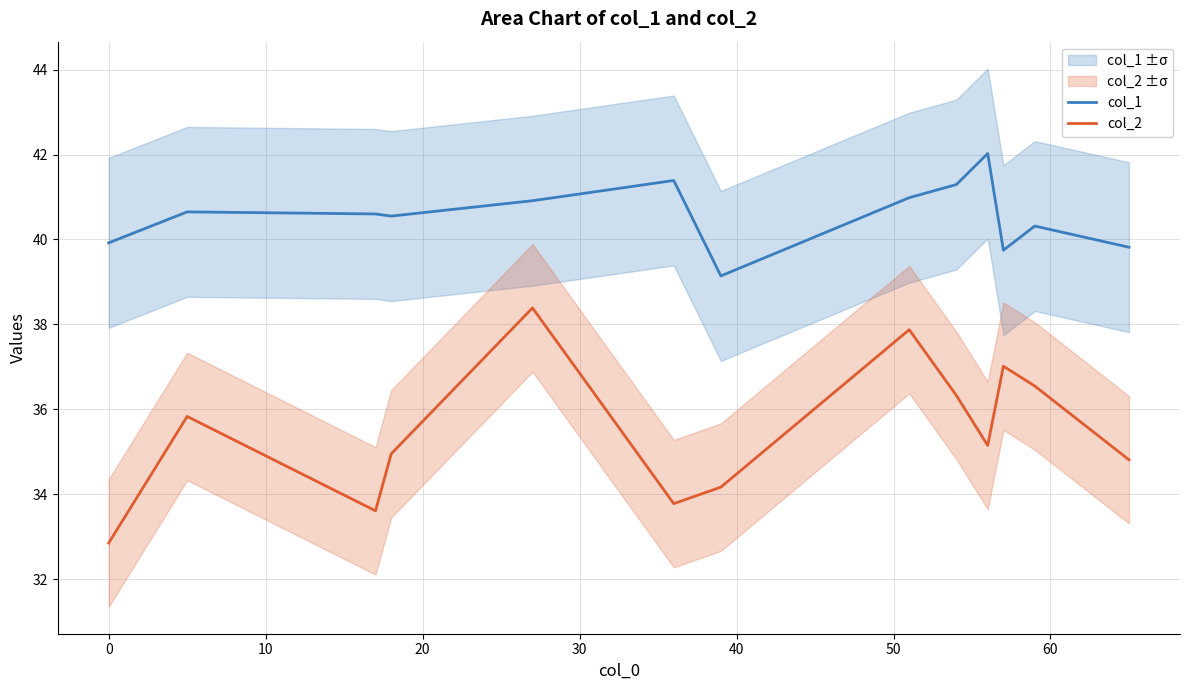

What is the lowest value of the col_1 series?

39.1